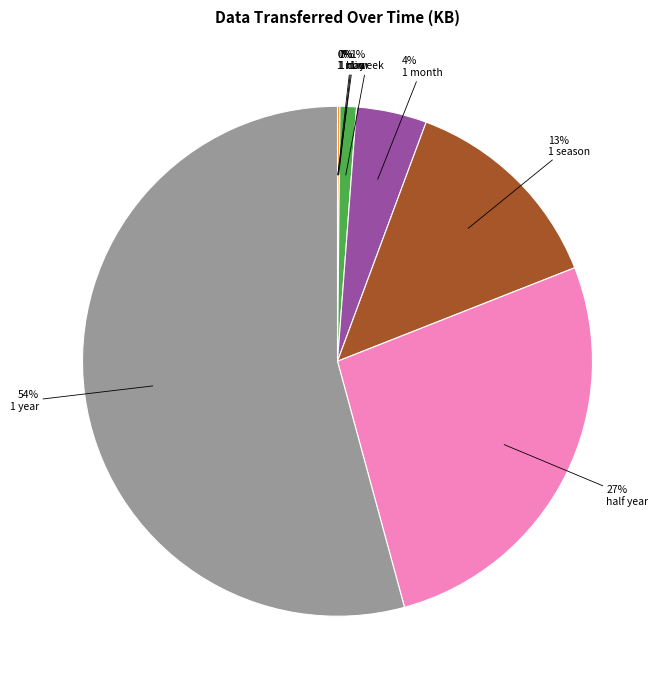

Is there a majority slice in this chart?

Yes